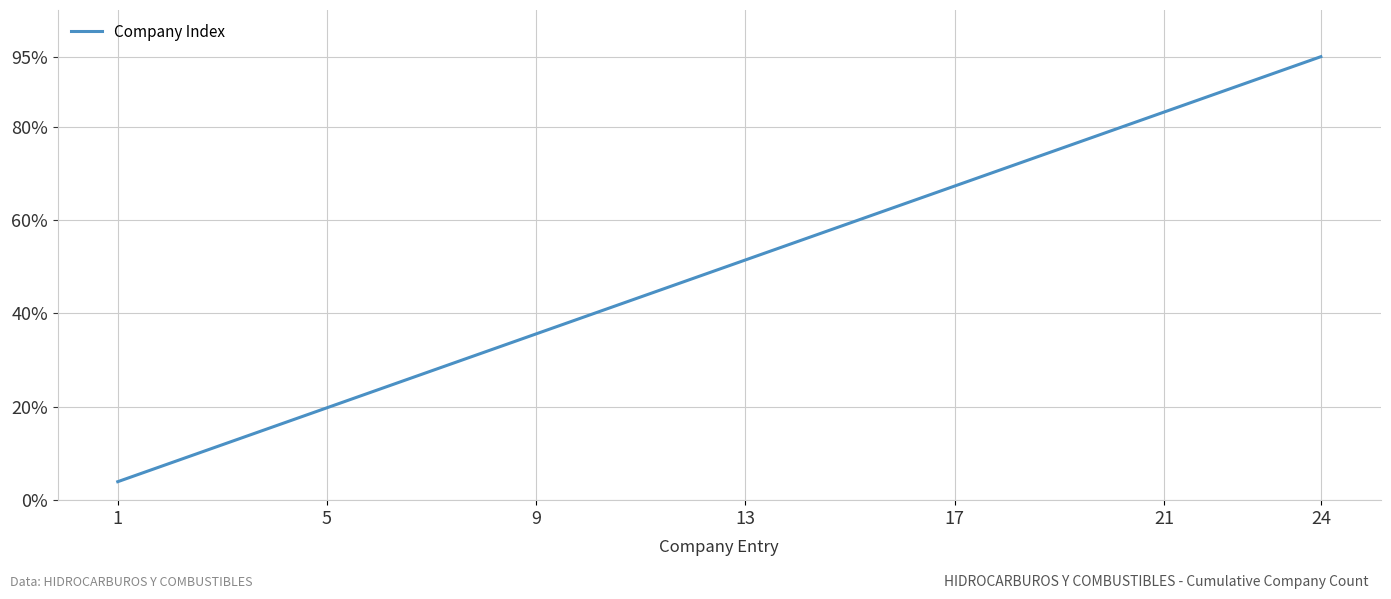

True or false: the data has more than 2 interior local peaks.

False